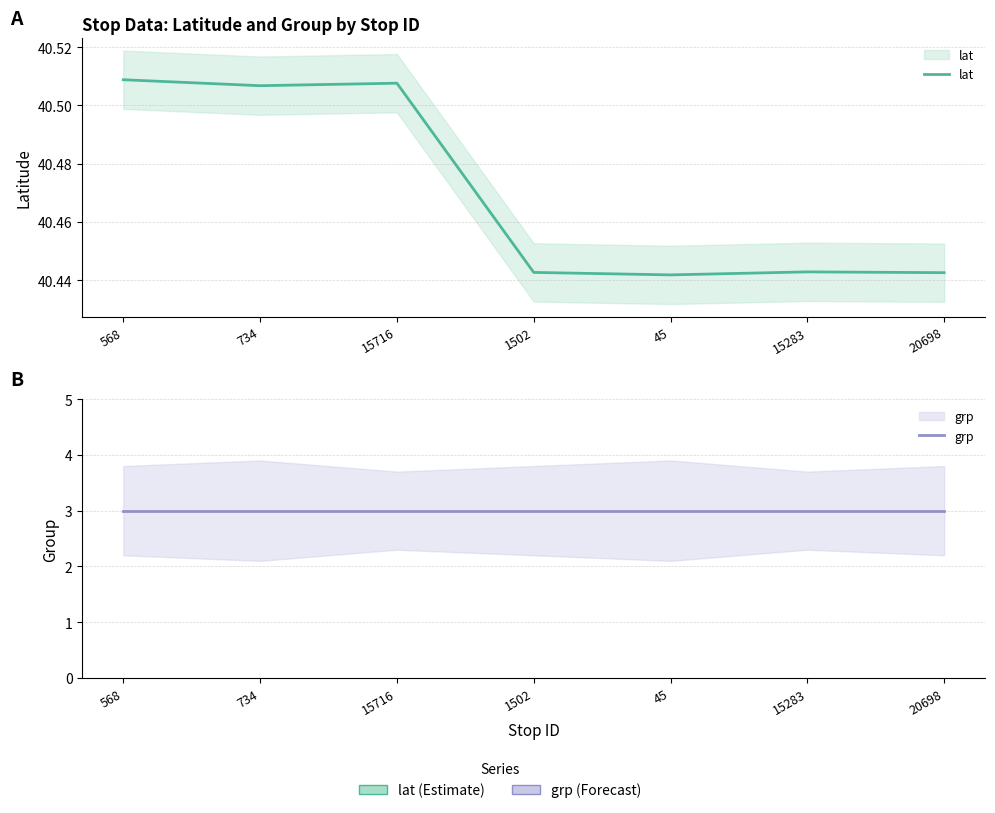

At which label is grp closest to 3?

568